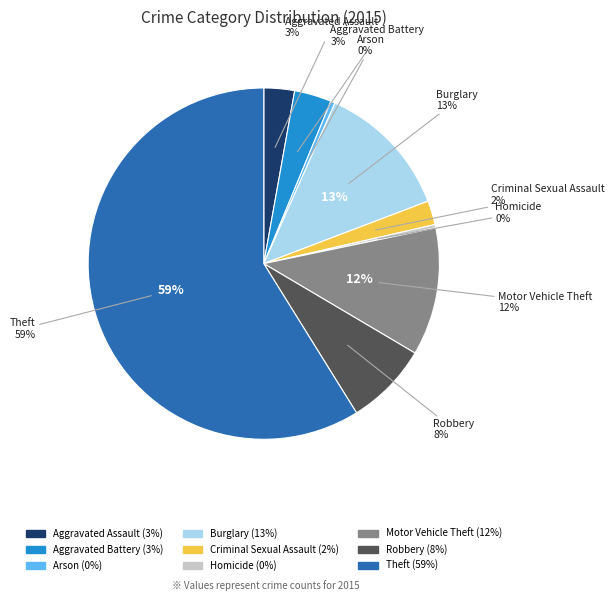

What percentage is the Burglary slice, to the nearest percent?

13%